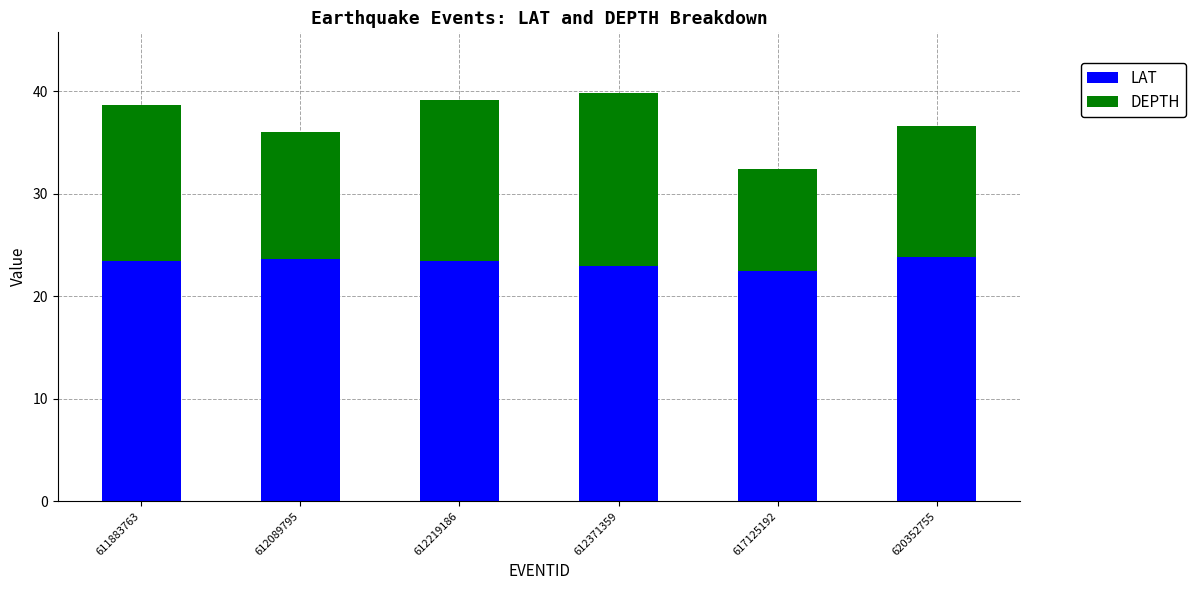

The LAT series shows 23.0 at 612371359. True or false?

True